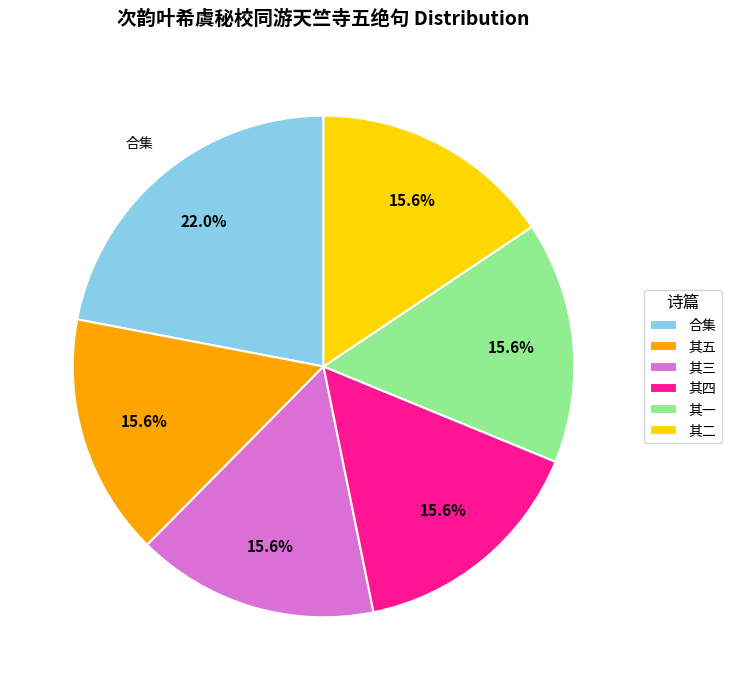

Is there a majority slice in this chart?

No